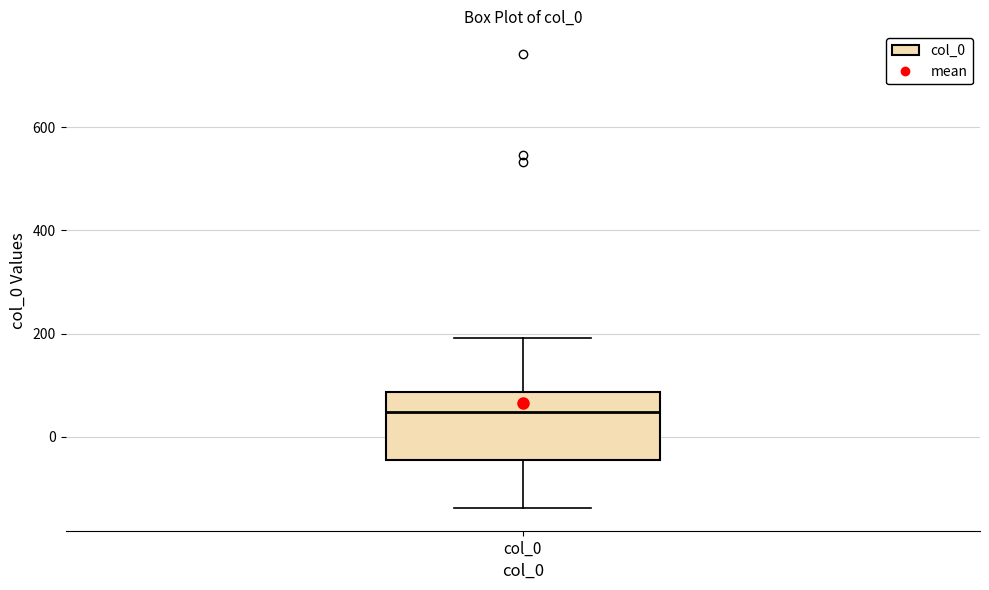

Where is the lower edge of the box for col_0 on the y-axis? The values are not printed on the chart, so give them approximately, as read against the axis.

-40